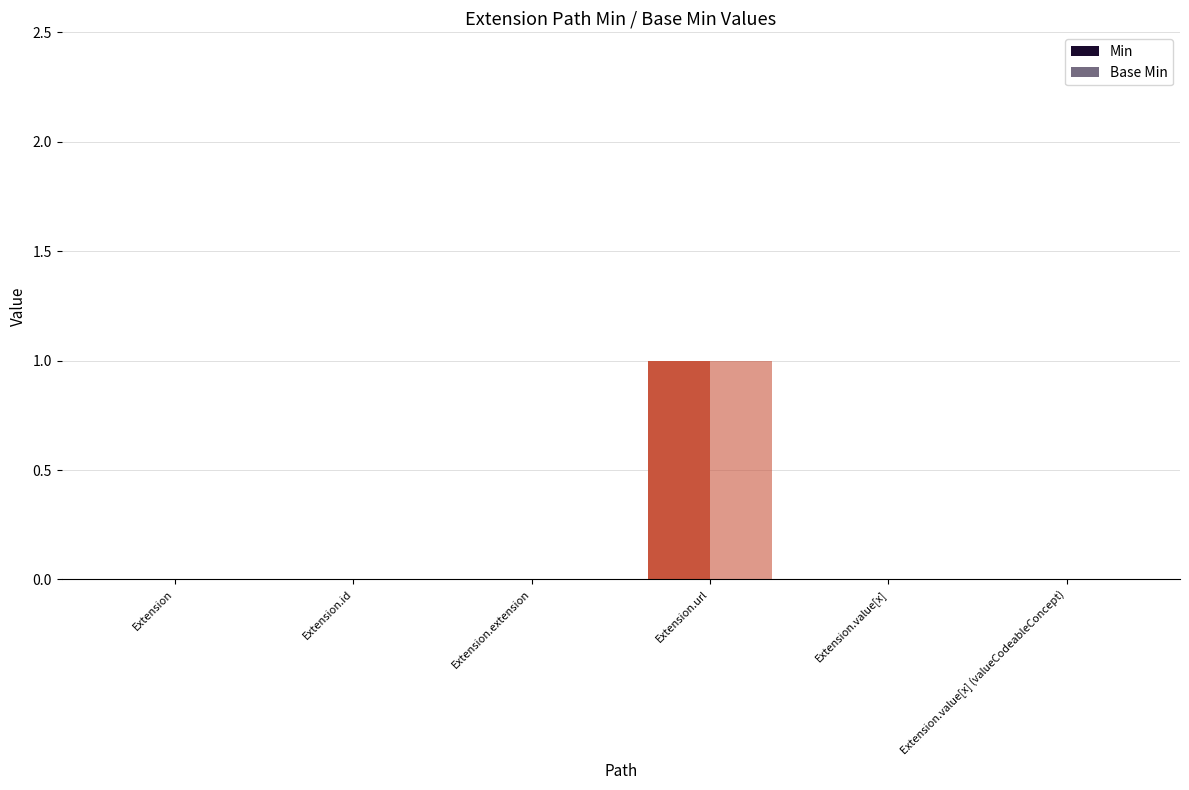

Which series changed the most between Extension and Extension.extension?

Min